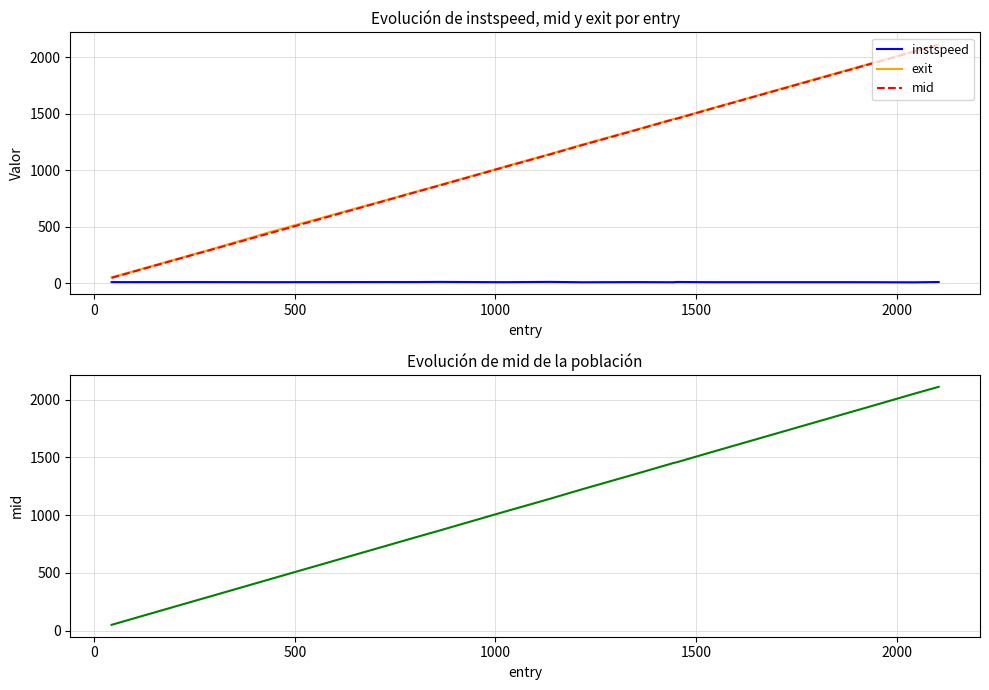

True or false: exit and instspeed cross at least once.

False